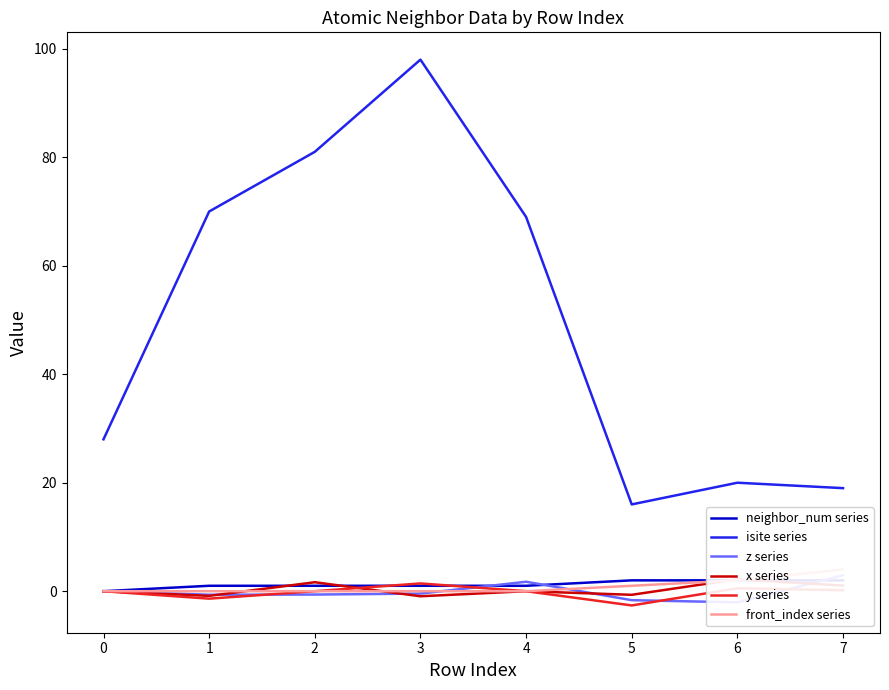

Which category has the highest value in the isite series series?

3